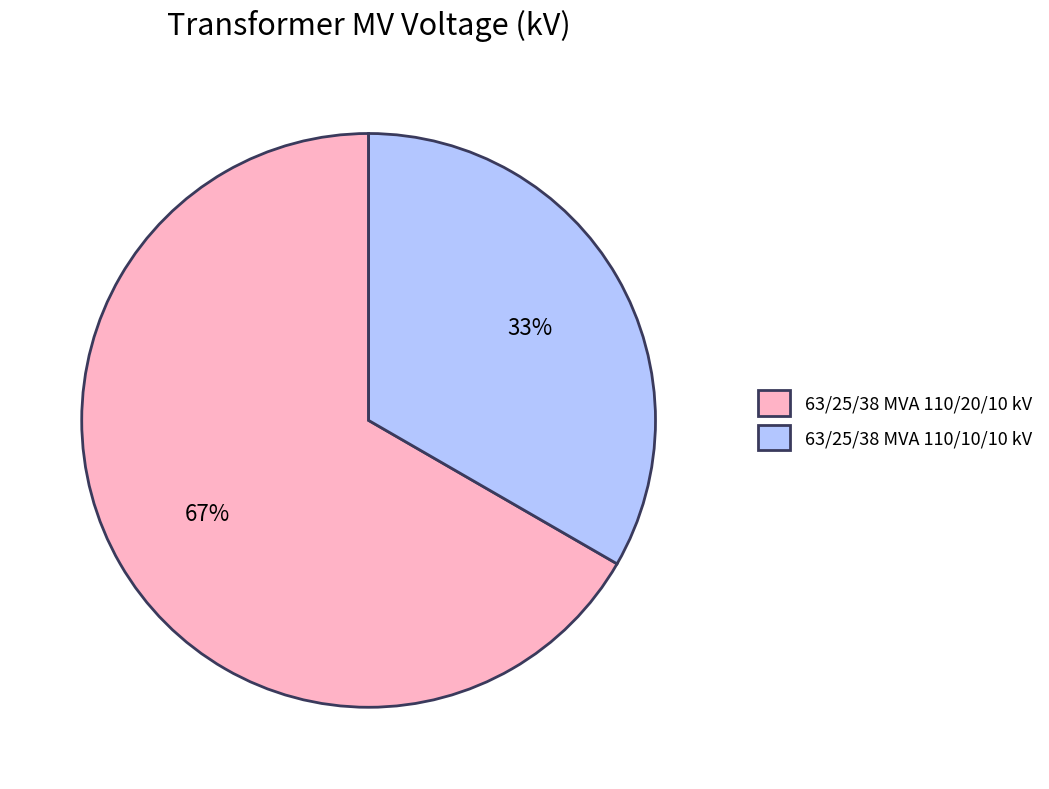

To the nearest percent, what portion does 63/25/38 MVA 110/20/10 kV represent?

67%